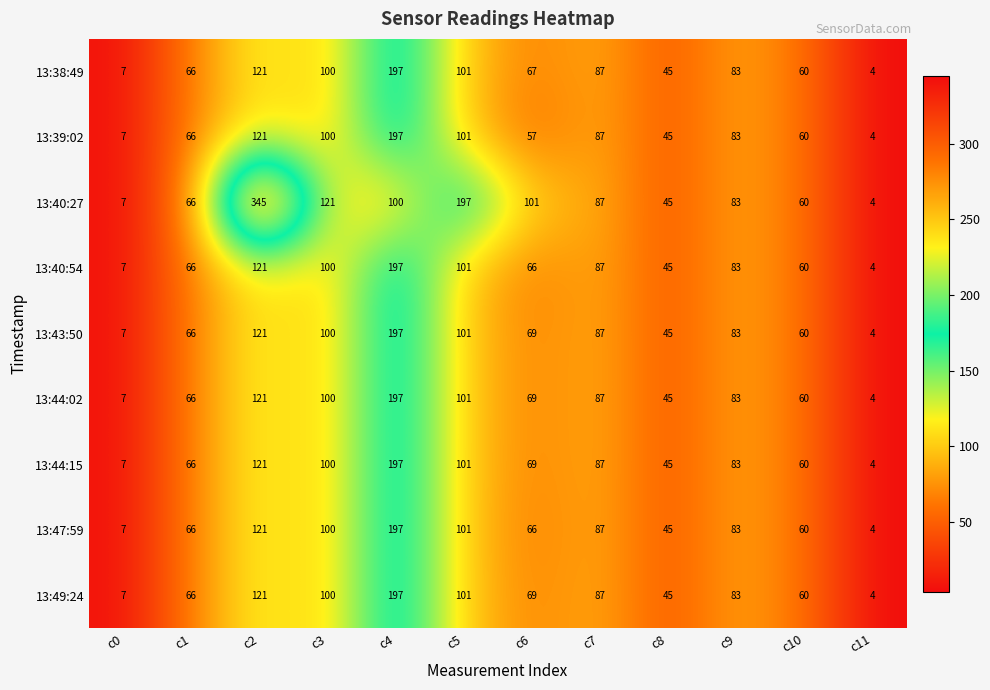

What is the difference between the highest and lowest values at c4?

97